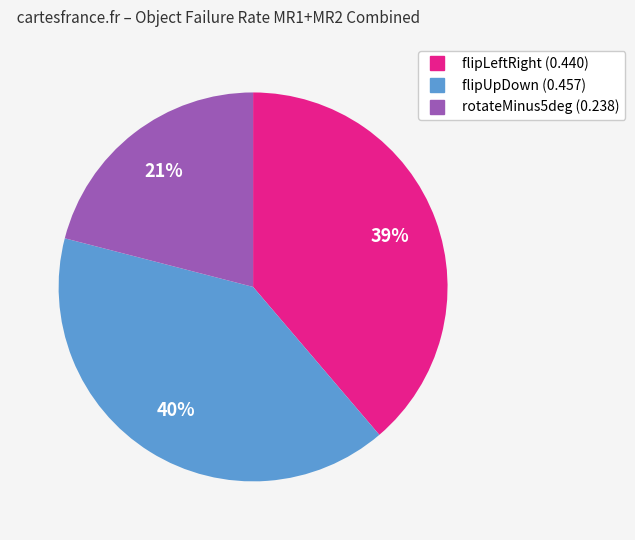

Count the number of slices in the pie.

3